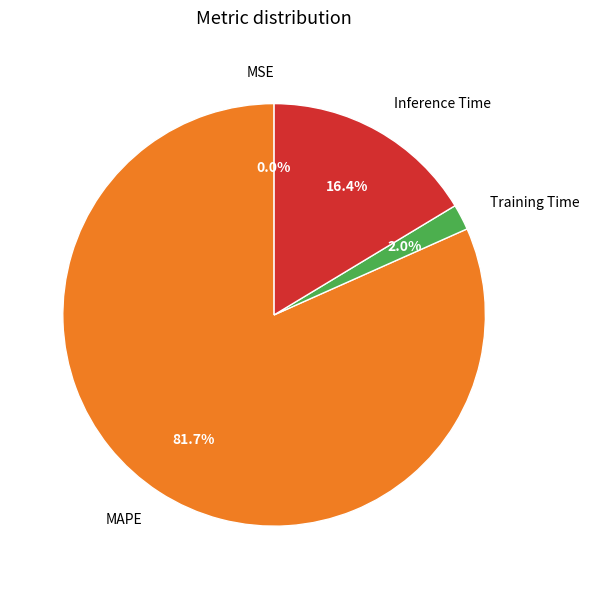

What is the ratio of the value at Inference Time to the value at MAPE?

0.2